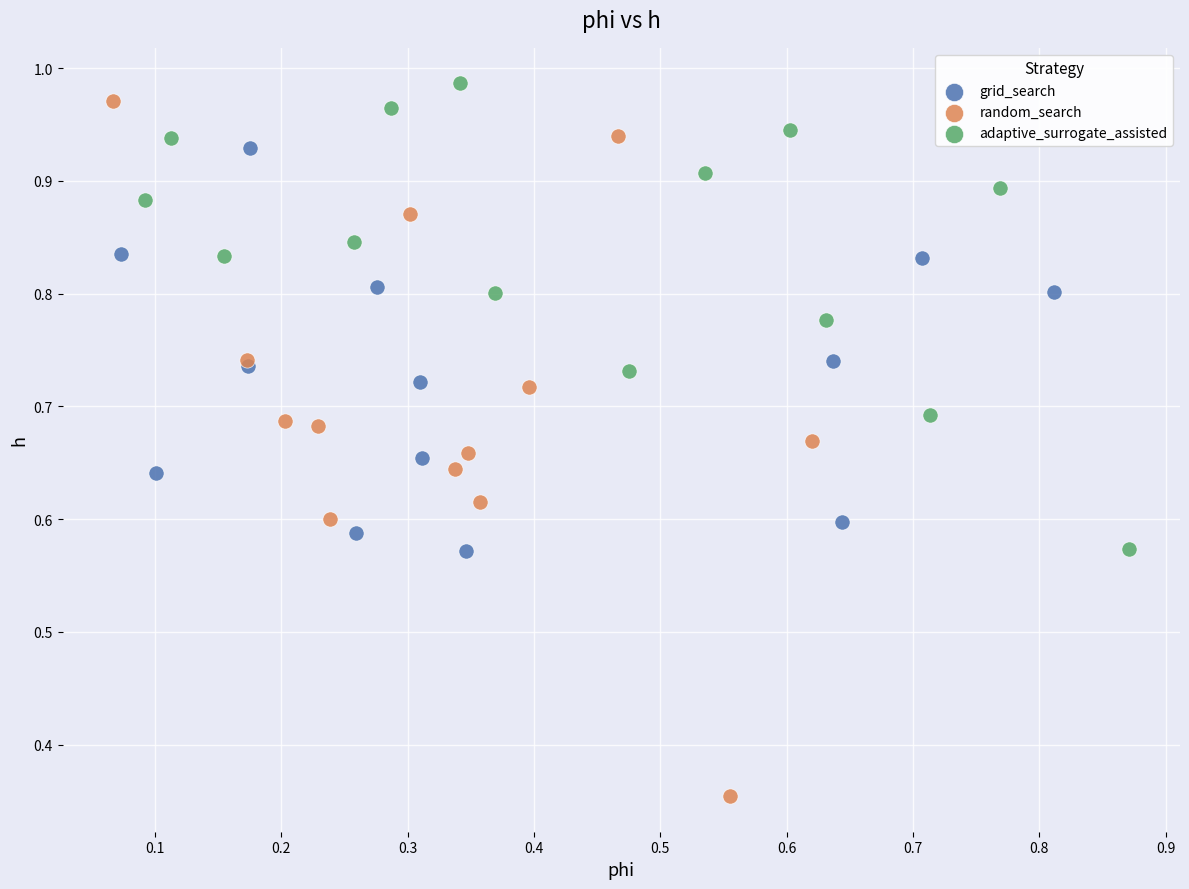

Which series reaches the minimum Y coordinate?

random_search